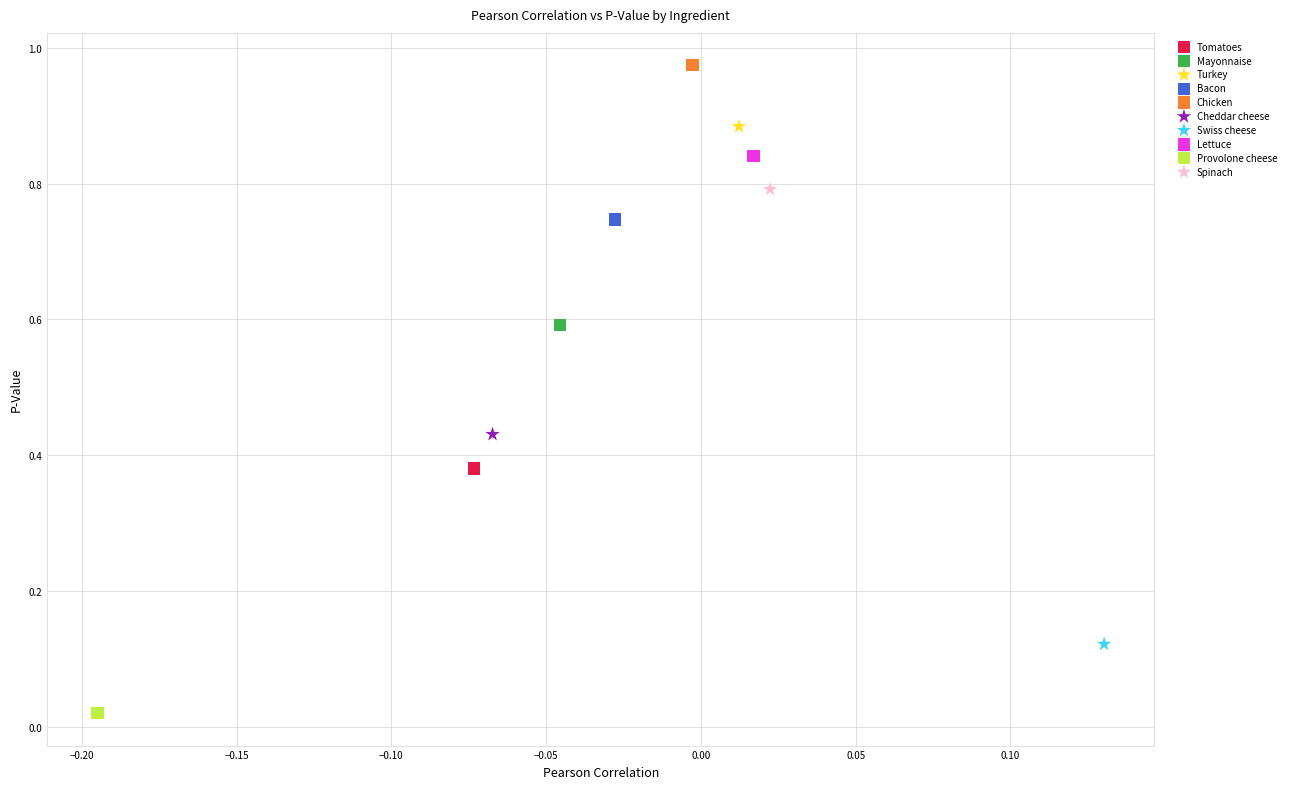

Which series contains the lowest Y value?

Provolone cheese